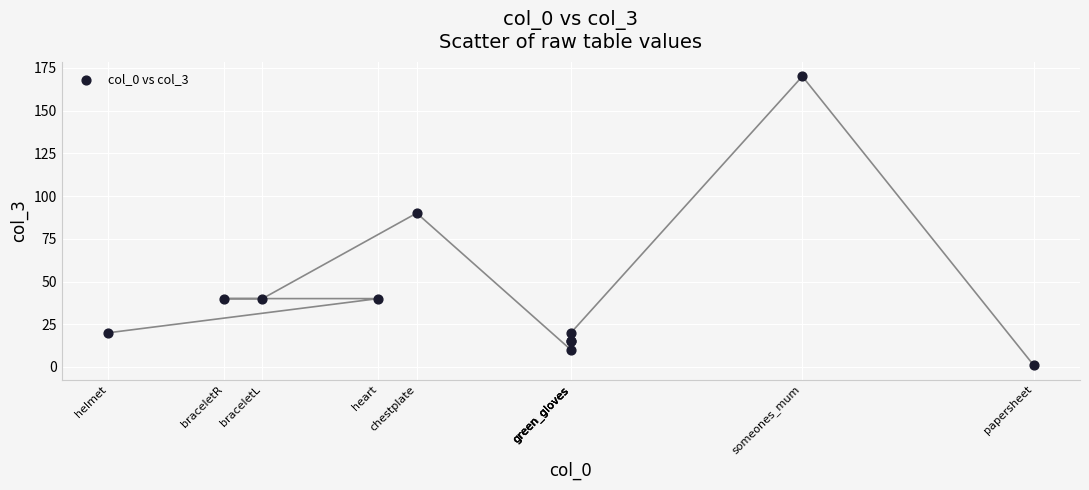

What Y value in the scatter plot is closest to 85?

90